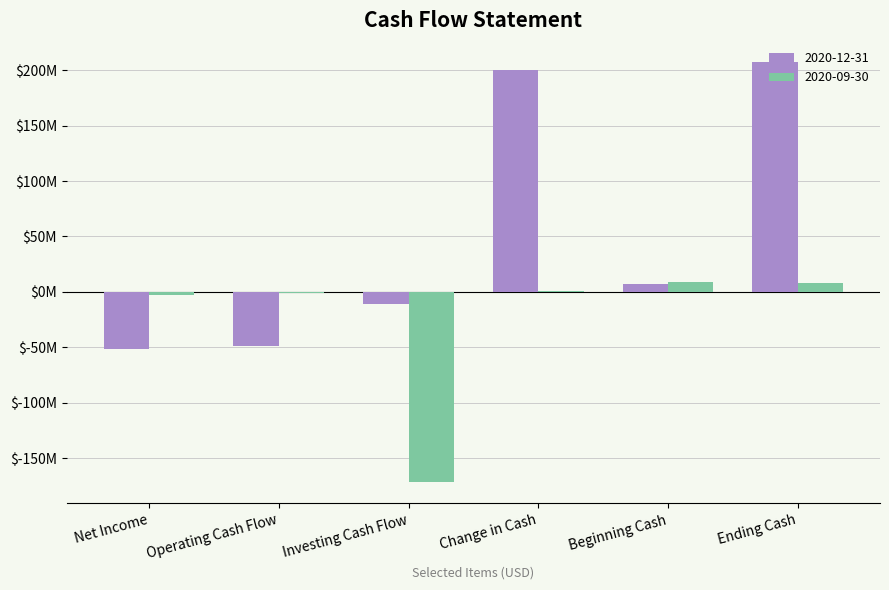

What are all the series names shown in the legend?

2020-12-31, 2020-09-30